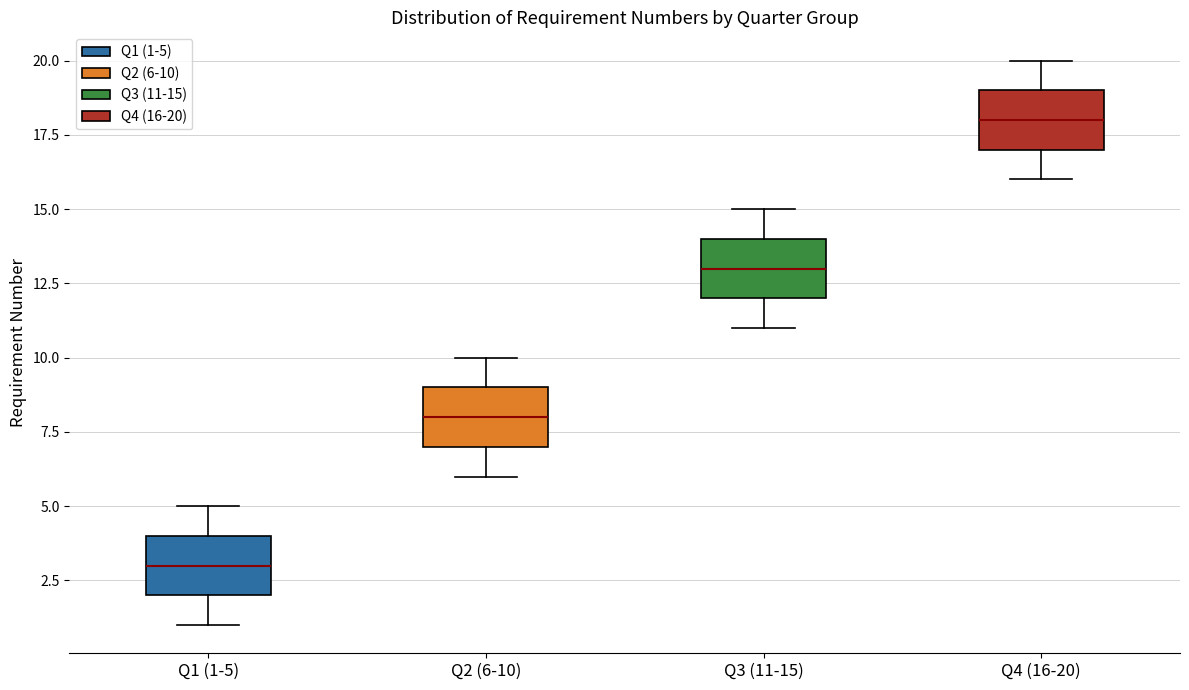

Reading left to right, transcribe this box plot: for each box, give where its median line is, the range the box spans, and where its two whiskers end, as read against the y-axis. The values are not printed on the chart, so give them approximately, as read against the axis.

Q1 (1-5): median 3, box 2 to 4, whiskers 1 to 5
Q2 (6-10): median 8, box 7 to 9, whiskers 6 to 10
Q3 (11-15): median 13, box 12 to 14, whiskers 11 to 15
Q4 (16-20): median 18, box 17 to 19, whiskers 16 to 20